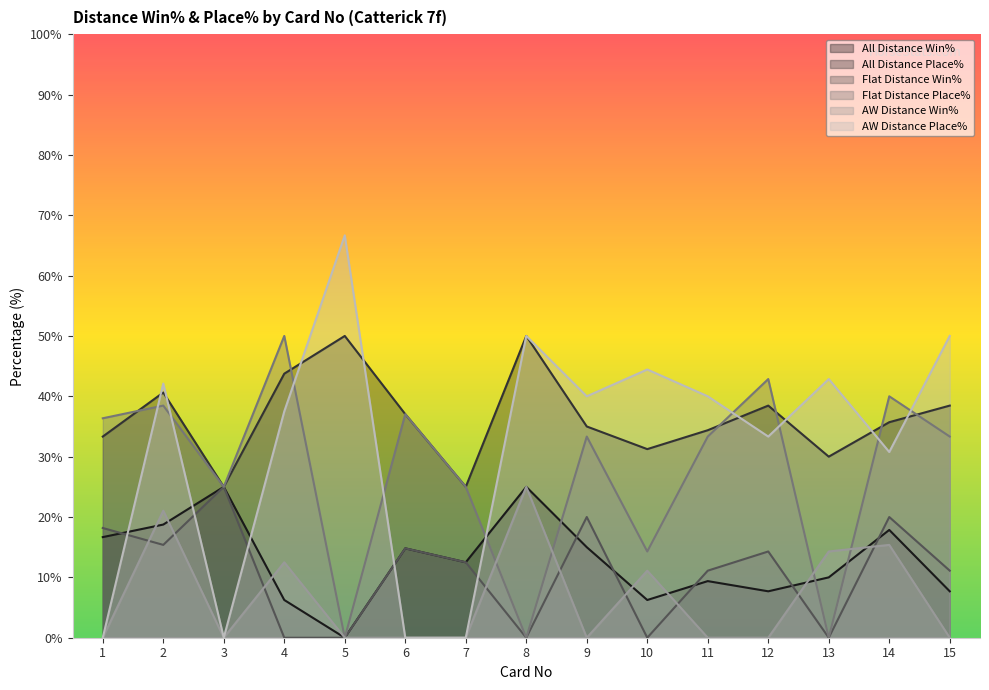

Read the All Distance Place% value at 8.

50.0